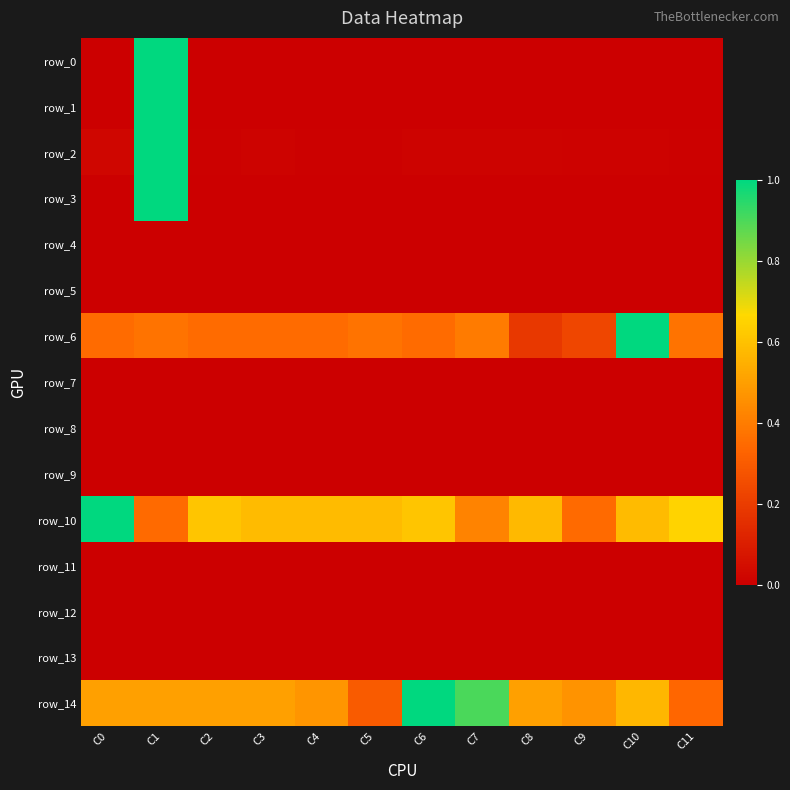

Is it true that row_6 equals 1.0 at C10?

True